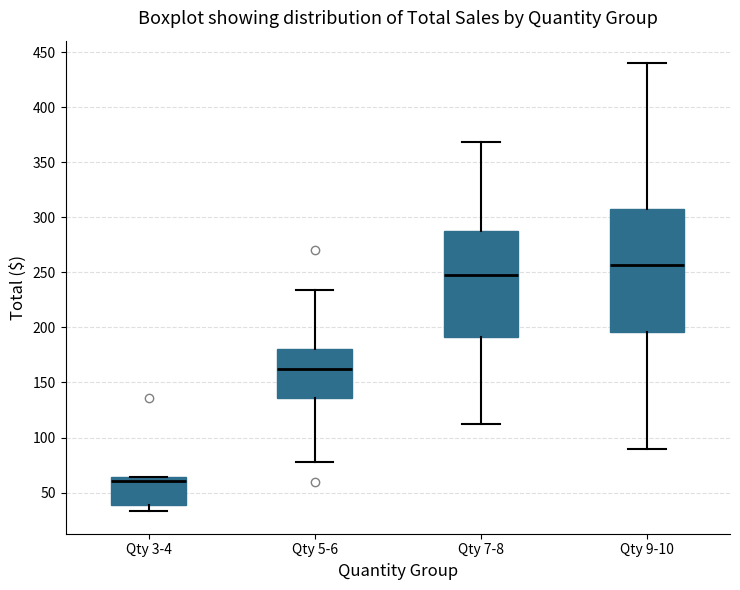

Where is the upper edge of the box for Qty 7-8 on the y-axis? The values are not printed on the chart, so give them approximately, as read against the axis.

285